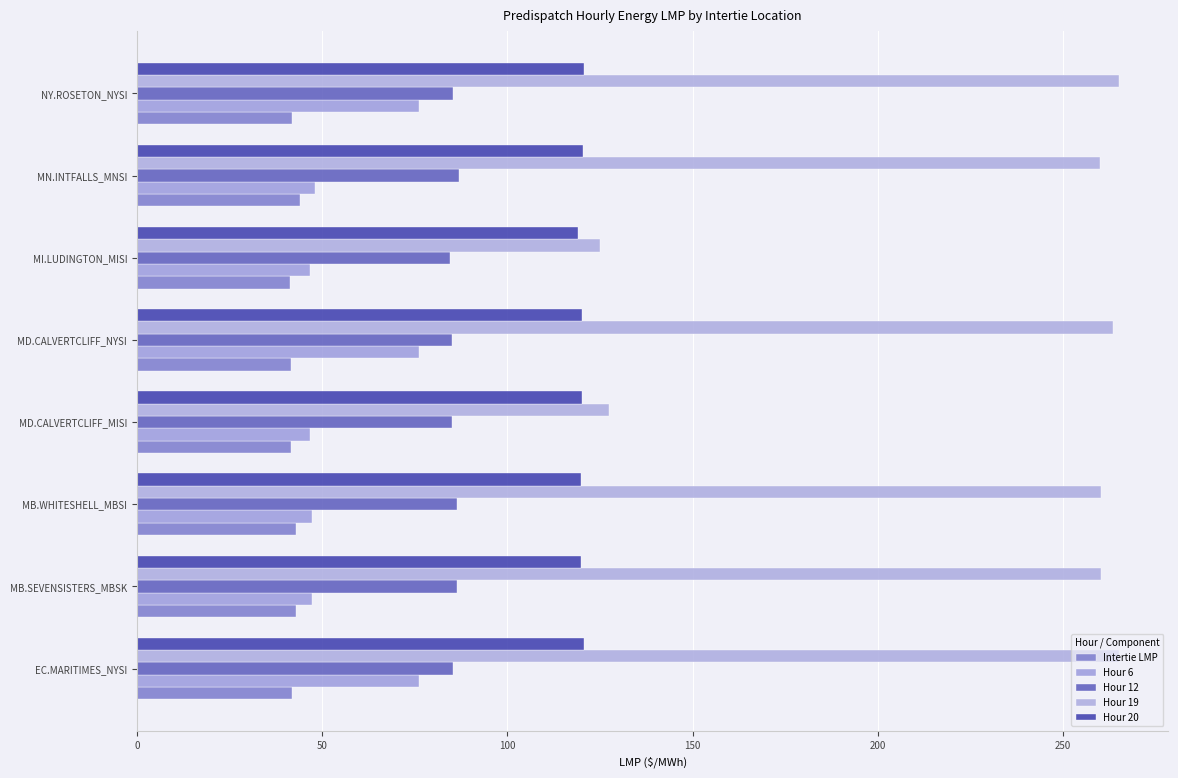

What is the difference between the maximum and minimum values in the Hour 20 series?

1.6